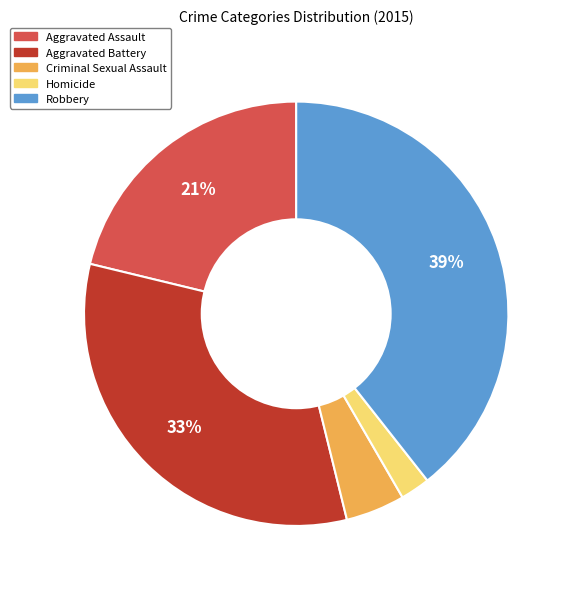

Is there any slice that represents more than half of the pie?

No